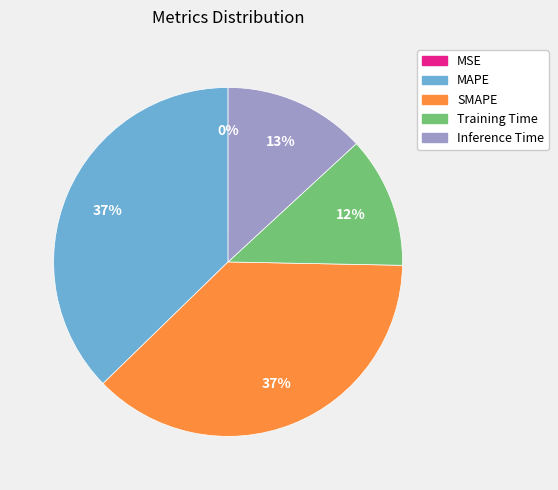

To the nearest percent, what is the difference between the largest and smallest slice percentages?

37%